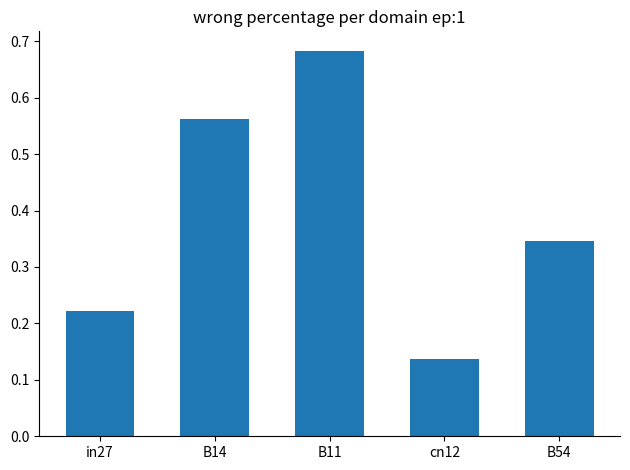

What is the label of the 1st bar from the left?

in27